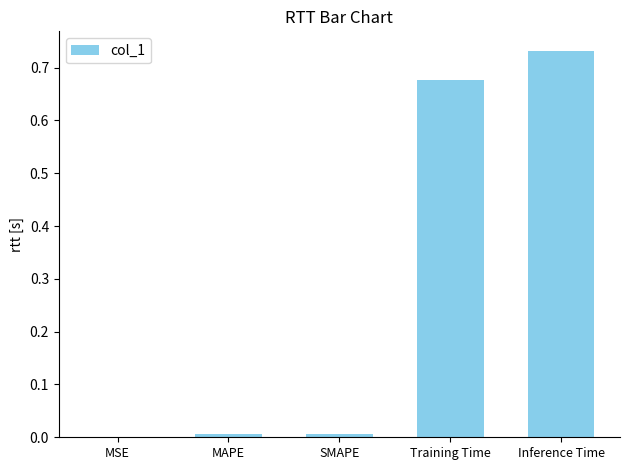

What is the sum of all values?

1.4